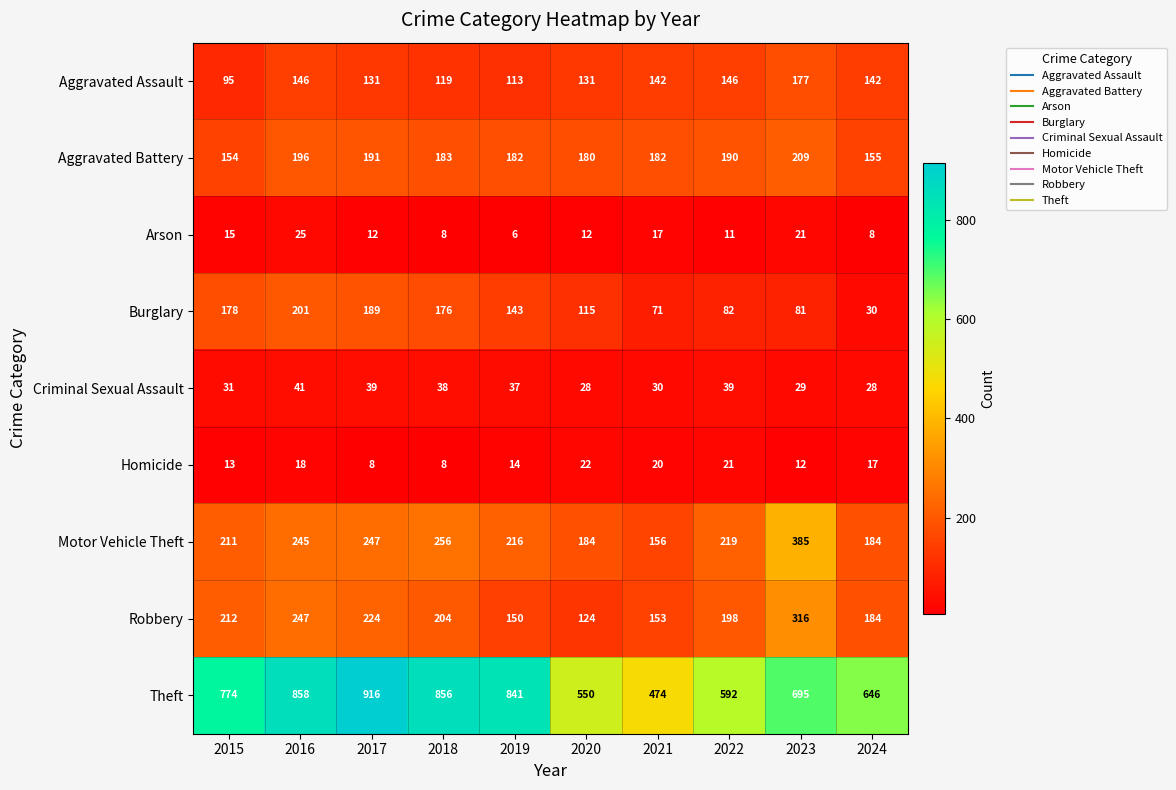

Is it true that Theft equals 646 at 2024?

True